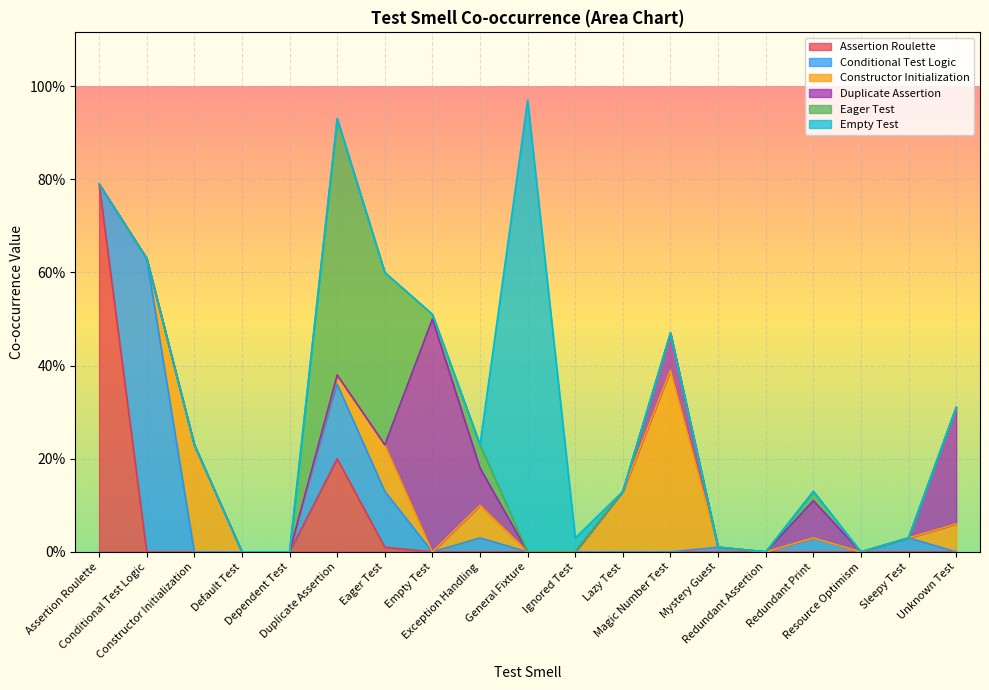

The Duplicate Assertion series shows -0.2 at Default Test. True or false?

False